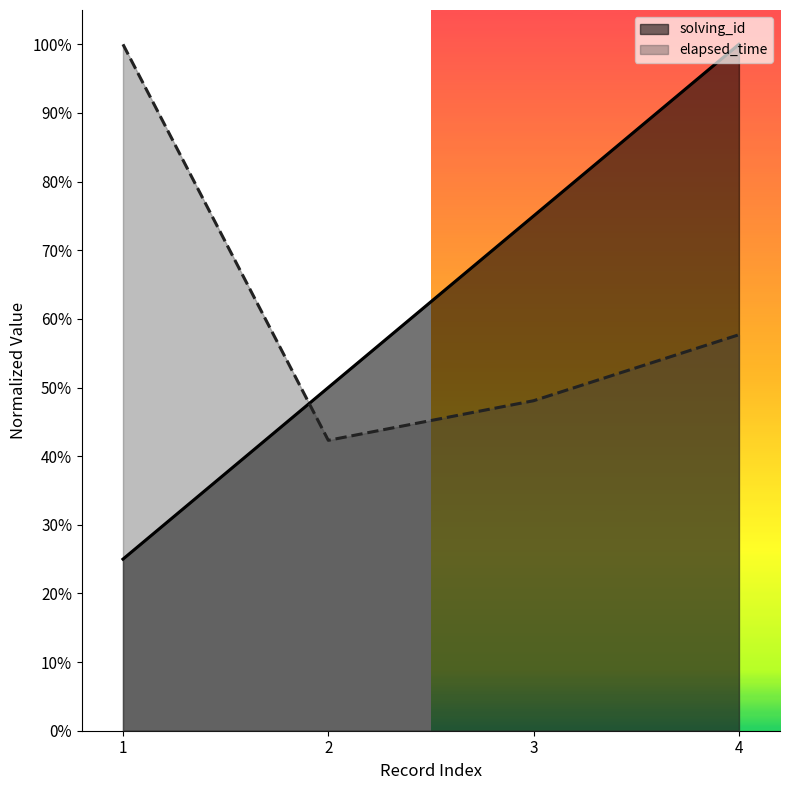

In elapsed_time, how many points are lower than both neighbors (excluding endpoints)?

1